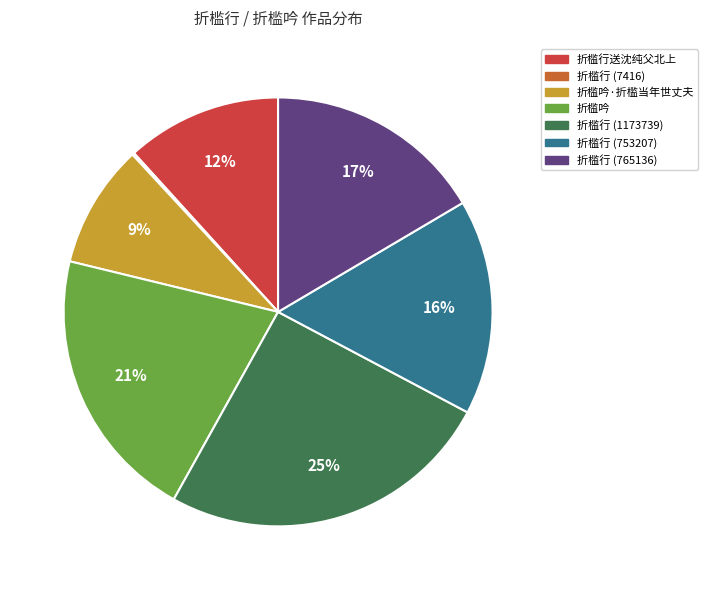

To the nearest percent, what is the difference between the largest and smallest slice percentages?

25%